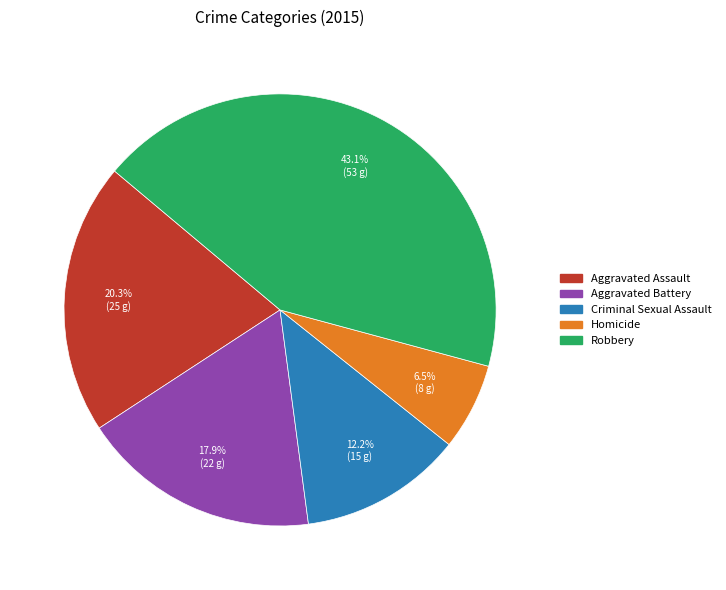

True or false: Robbery accounts for 43% of the total.

True